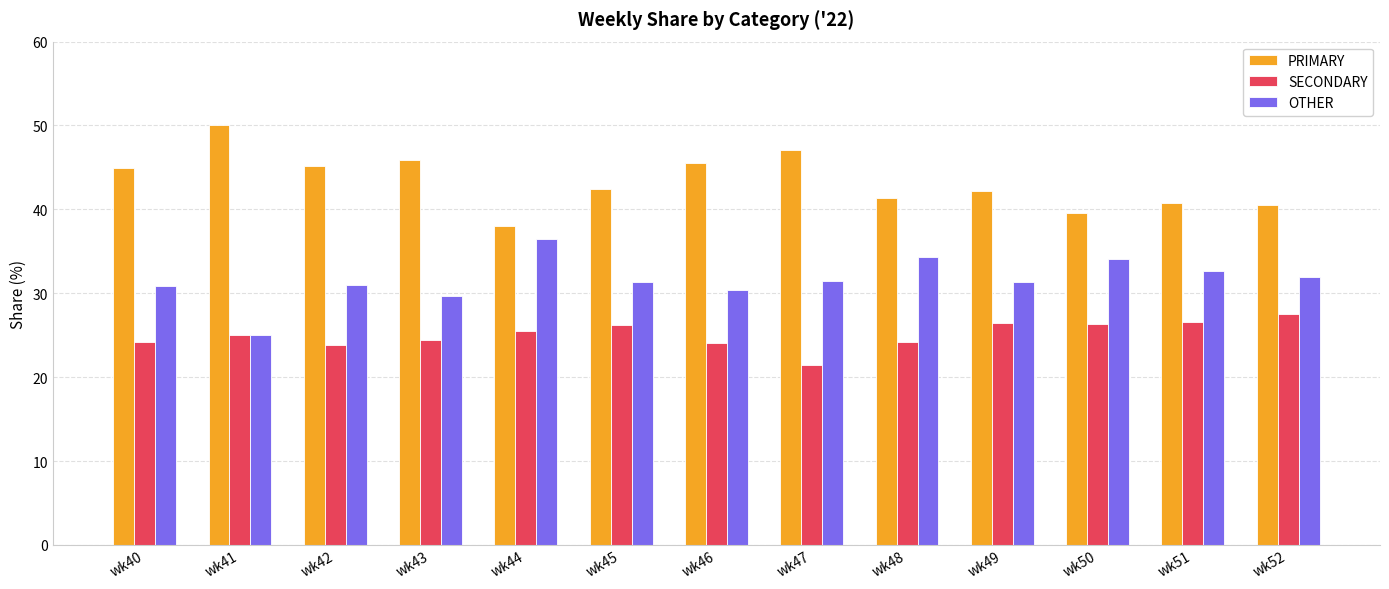

The value of PRIMARY at wk50 is 16.4. True or false?

False